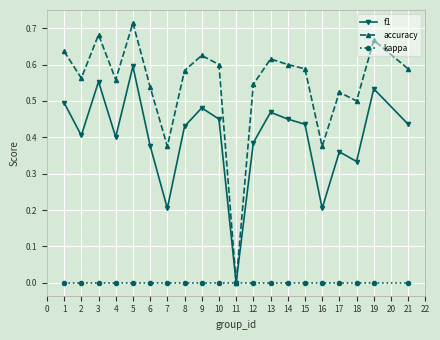

Which series has the widest spread of values?

accuracy